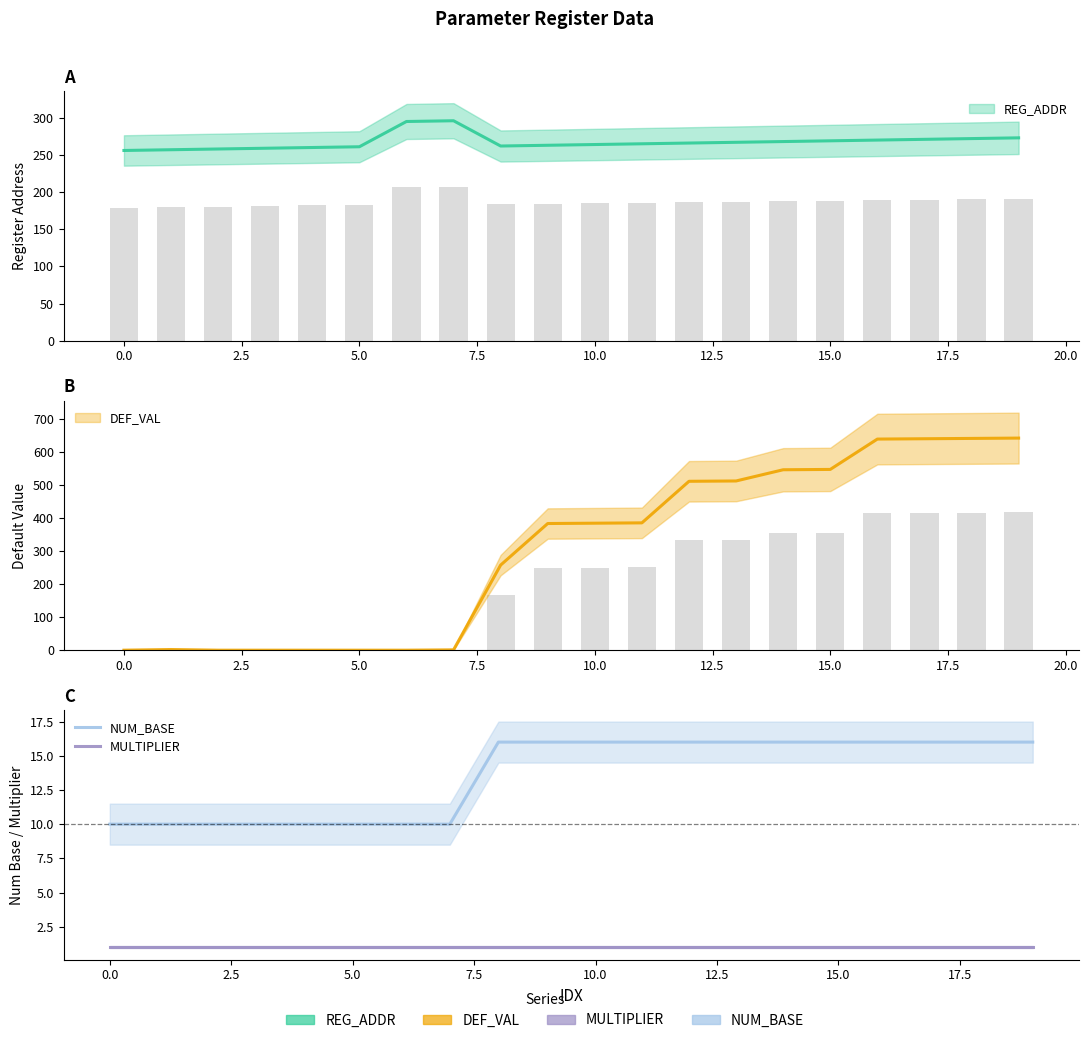

How many data points in NUM_BASE are less than 16?

8